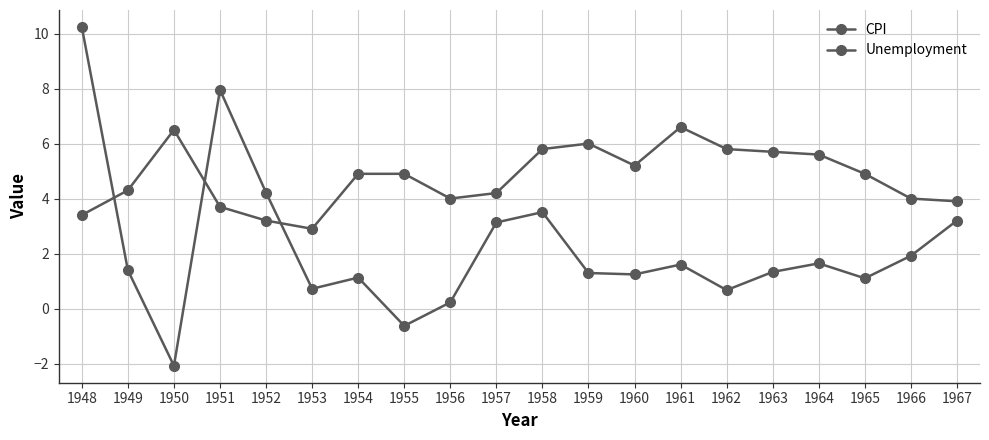

What is the total value across all series at 1948?

13.6